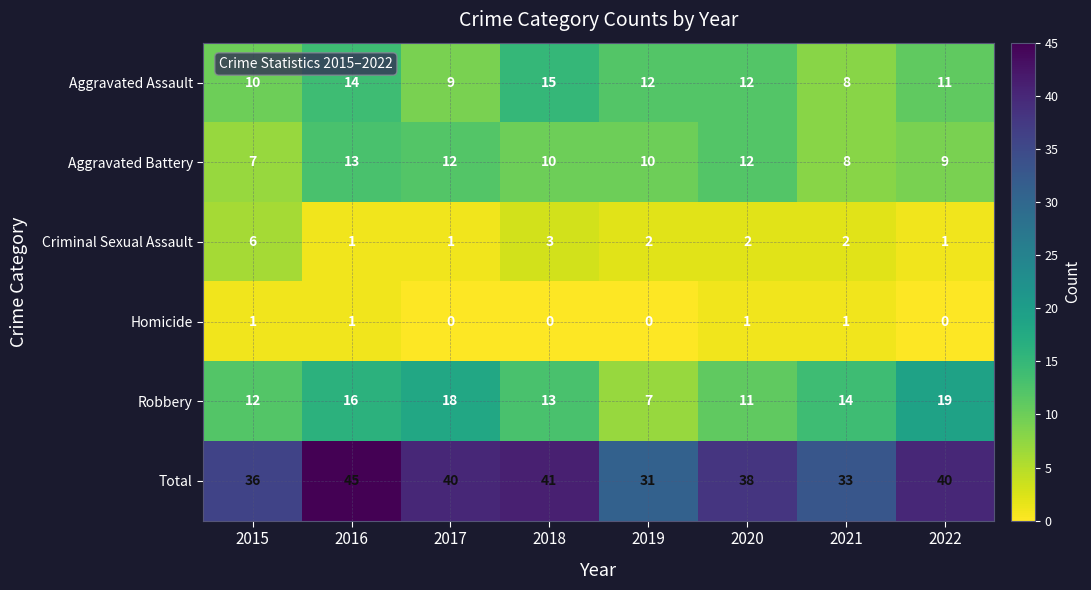

At which label does Criminal Sexual Assault reach its peak?

2015